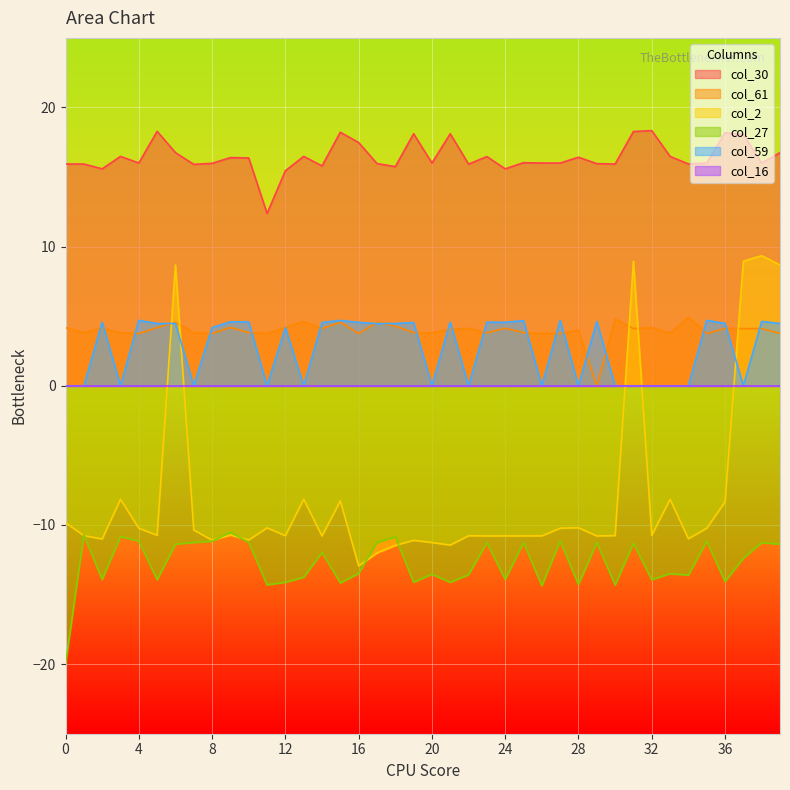

How many negative values does the col_2 series have?

35